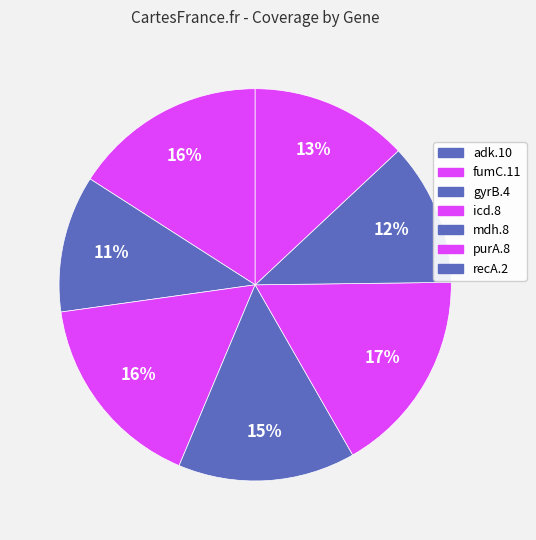

What percentage is the purA.8 slice, to the nearest percent?

12%